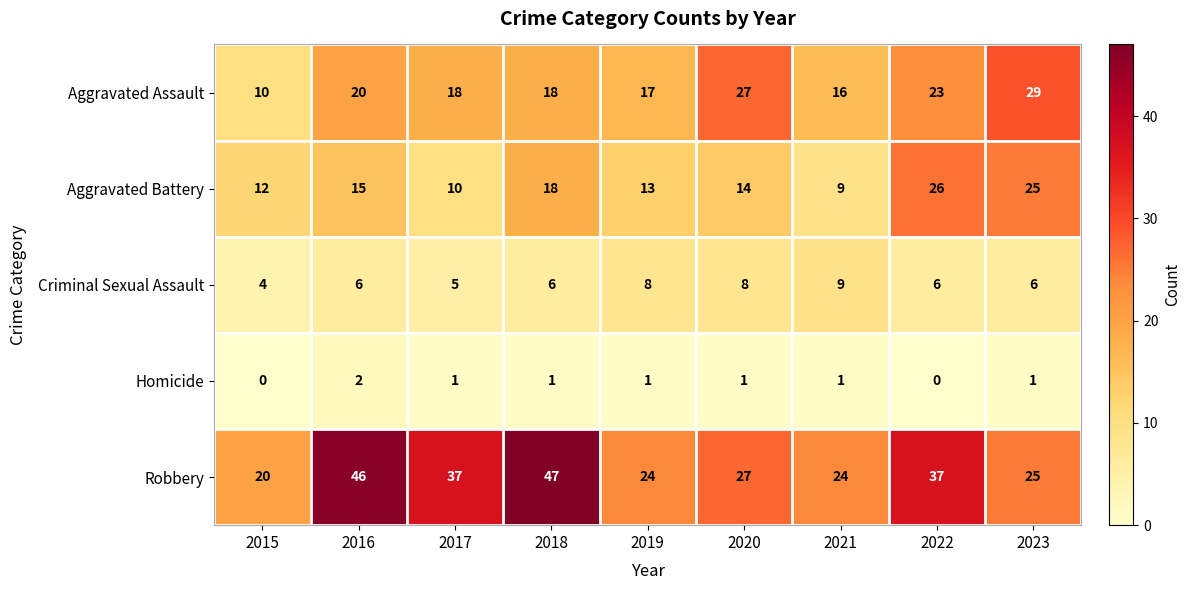

What is the average value of the Robbery series?

32